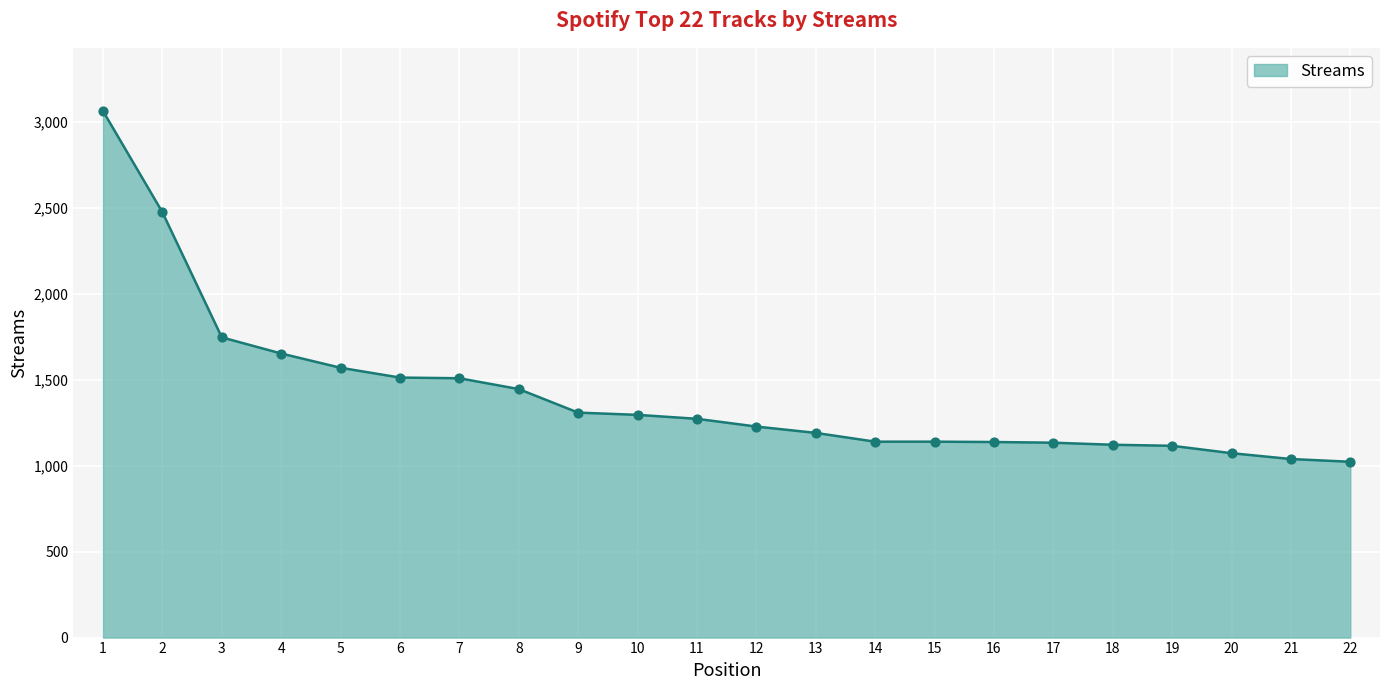

Between 9 and 6, which is larger?

6